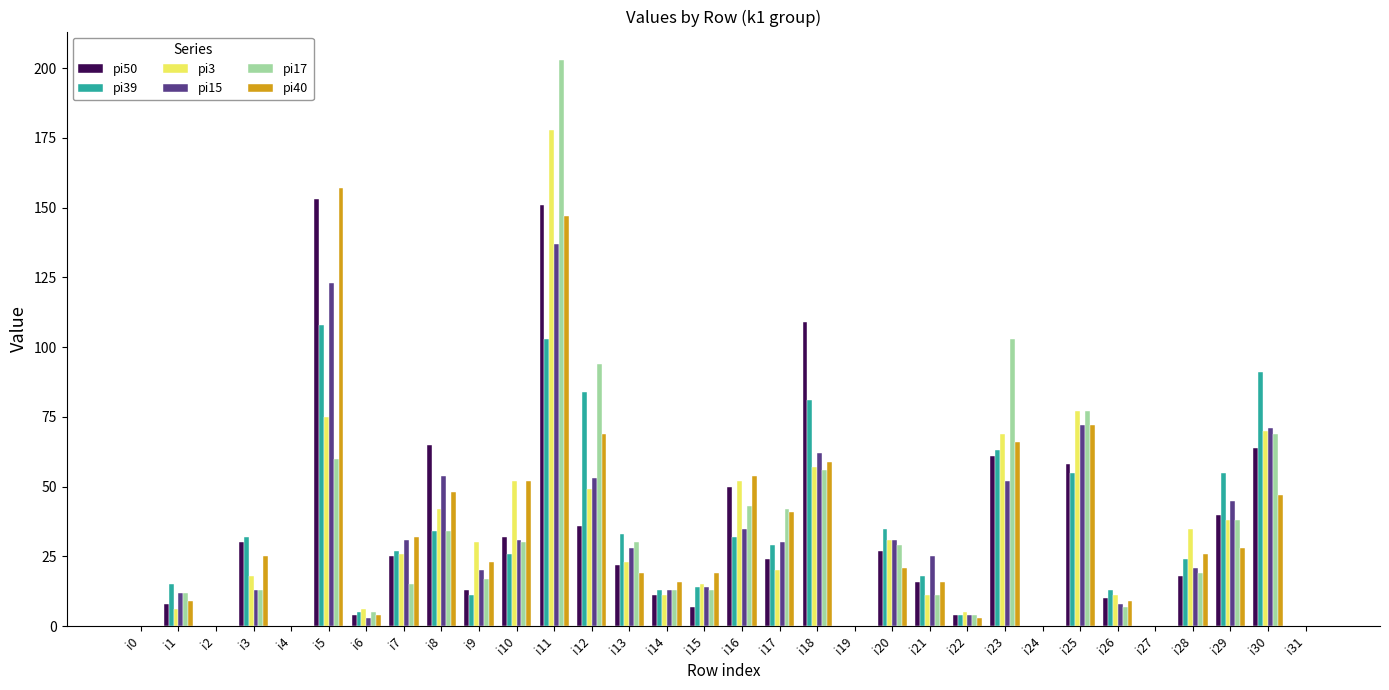

What is the greatest value displayed?

203